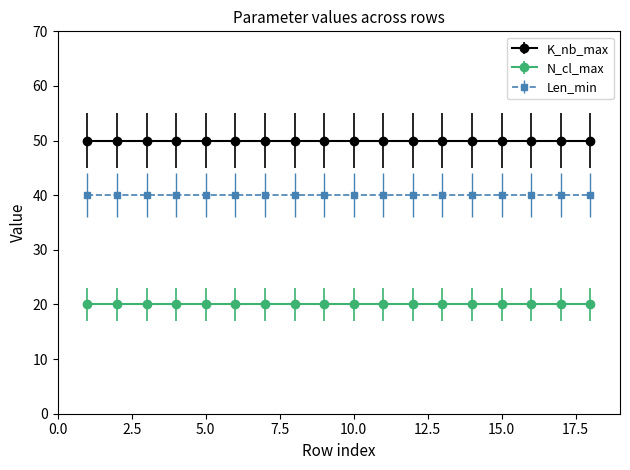

What is the value of the N_cl_max point at the 15th from the left?

20